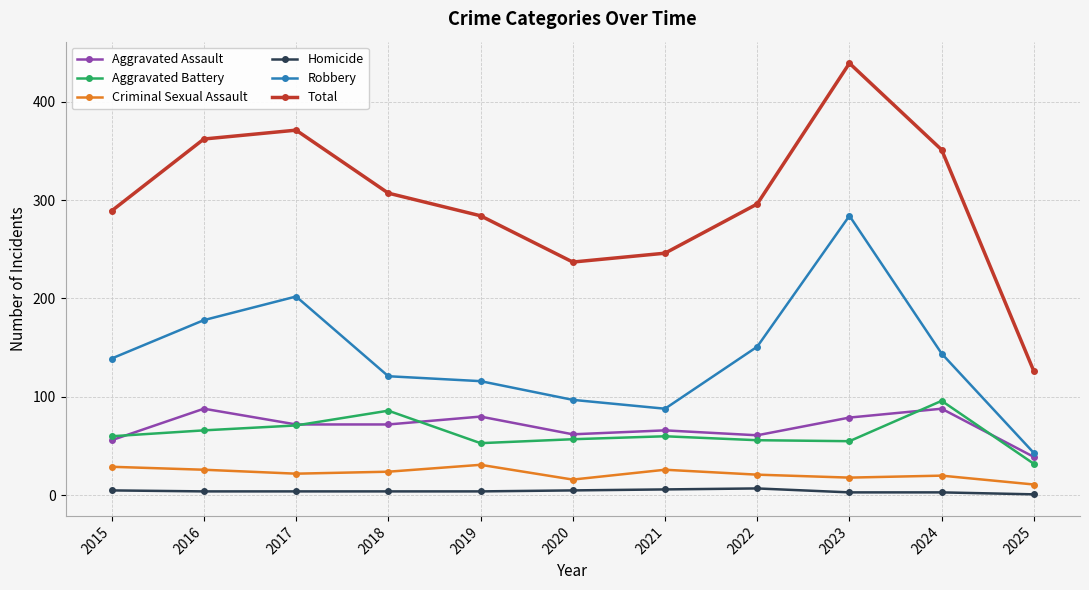

Is the value of Criminal Sexual Assault at 2022 greater than the value of Total at 2025?

No